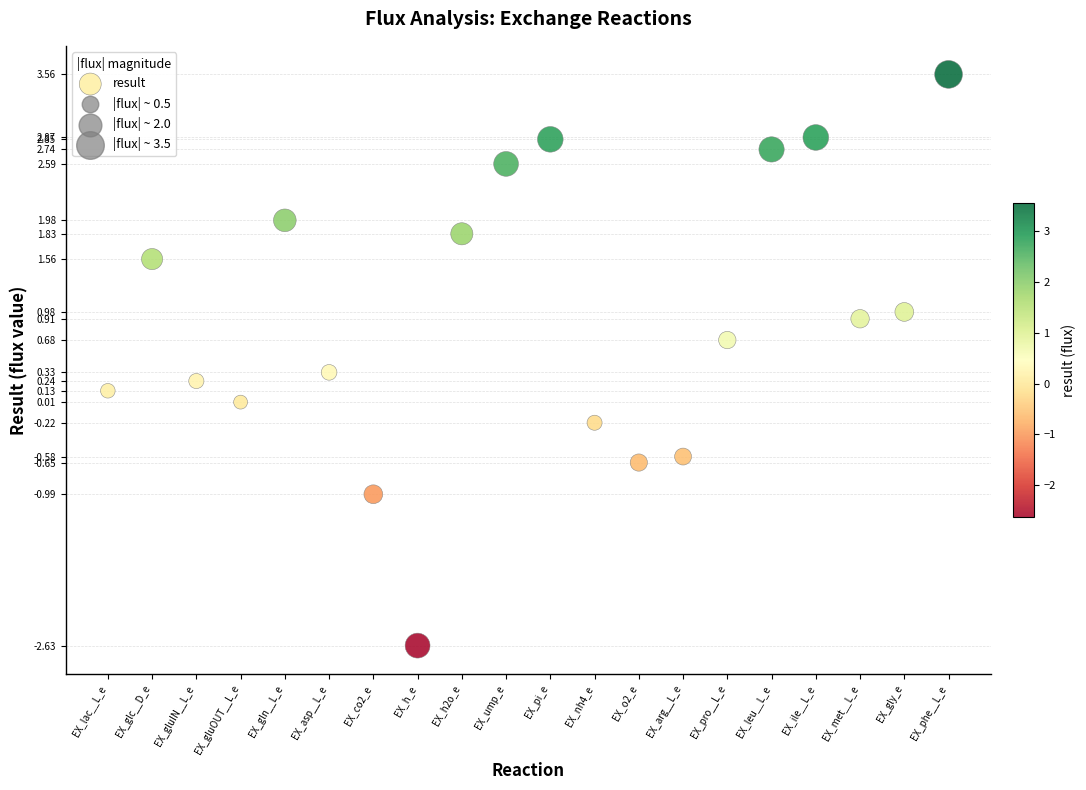

What is the range of Y values (max minus min)?

6.2